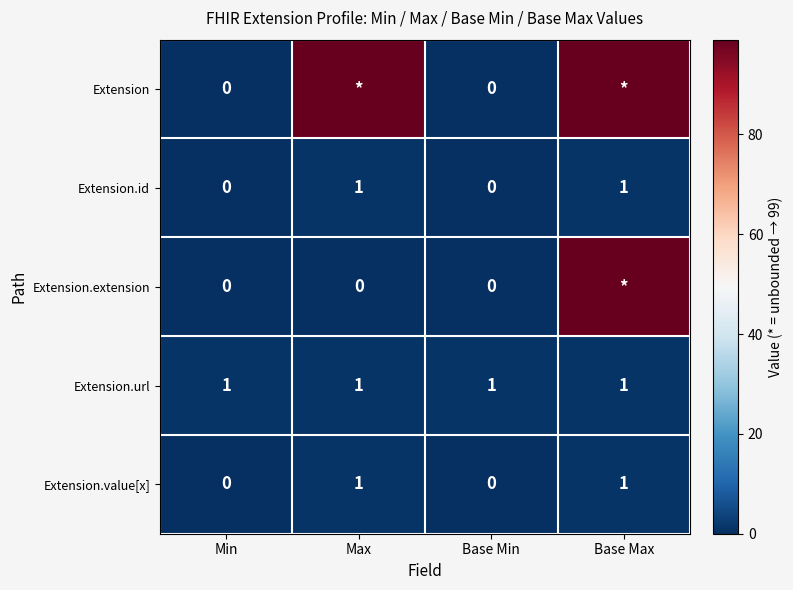

Is it true that Extension.value[x] equals 1 at Max?

True